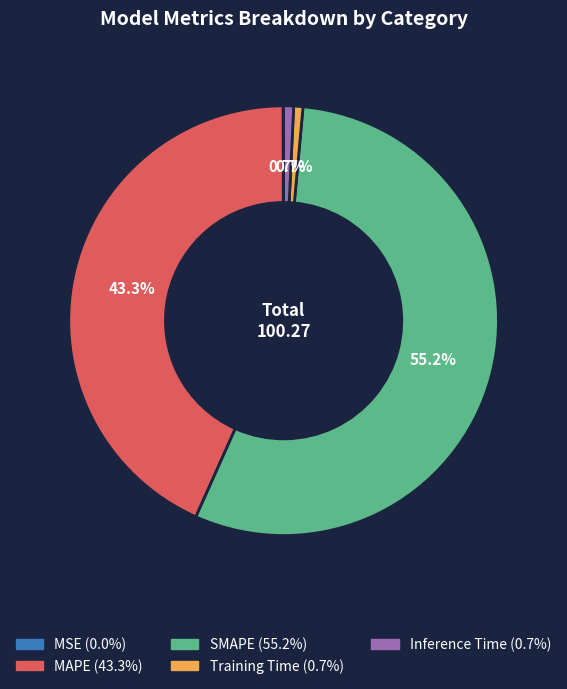

Does any single category account for the majority?

Yes